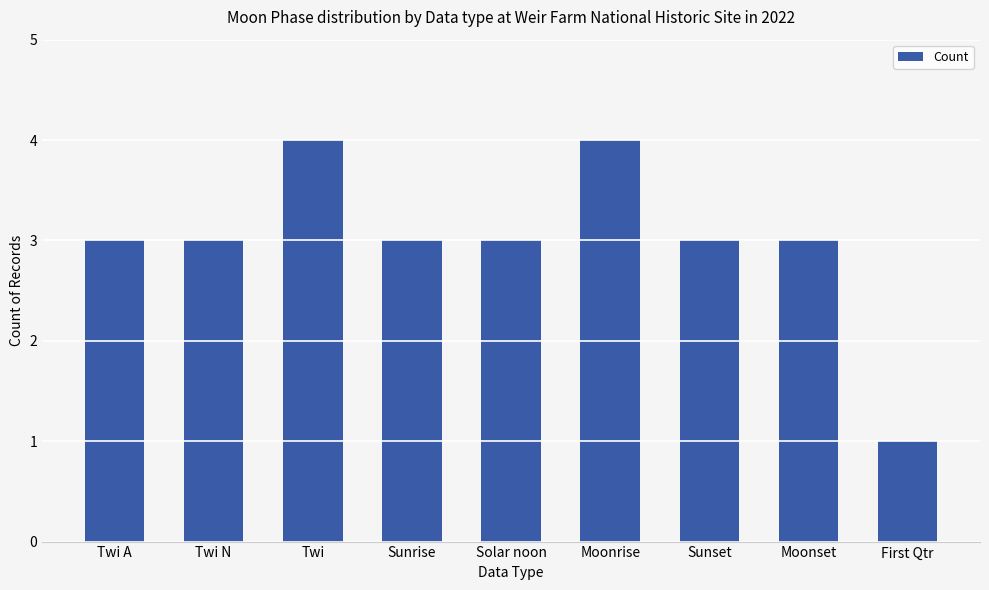

Are the bars grouped side by side (vs. stacked)?

No